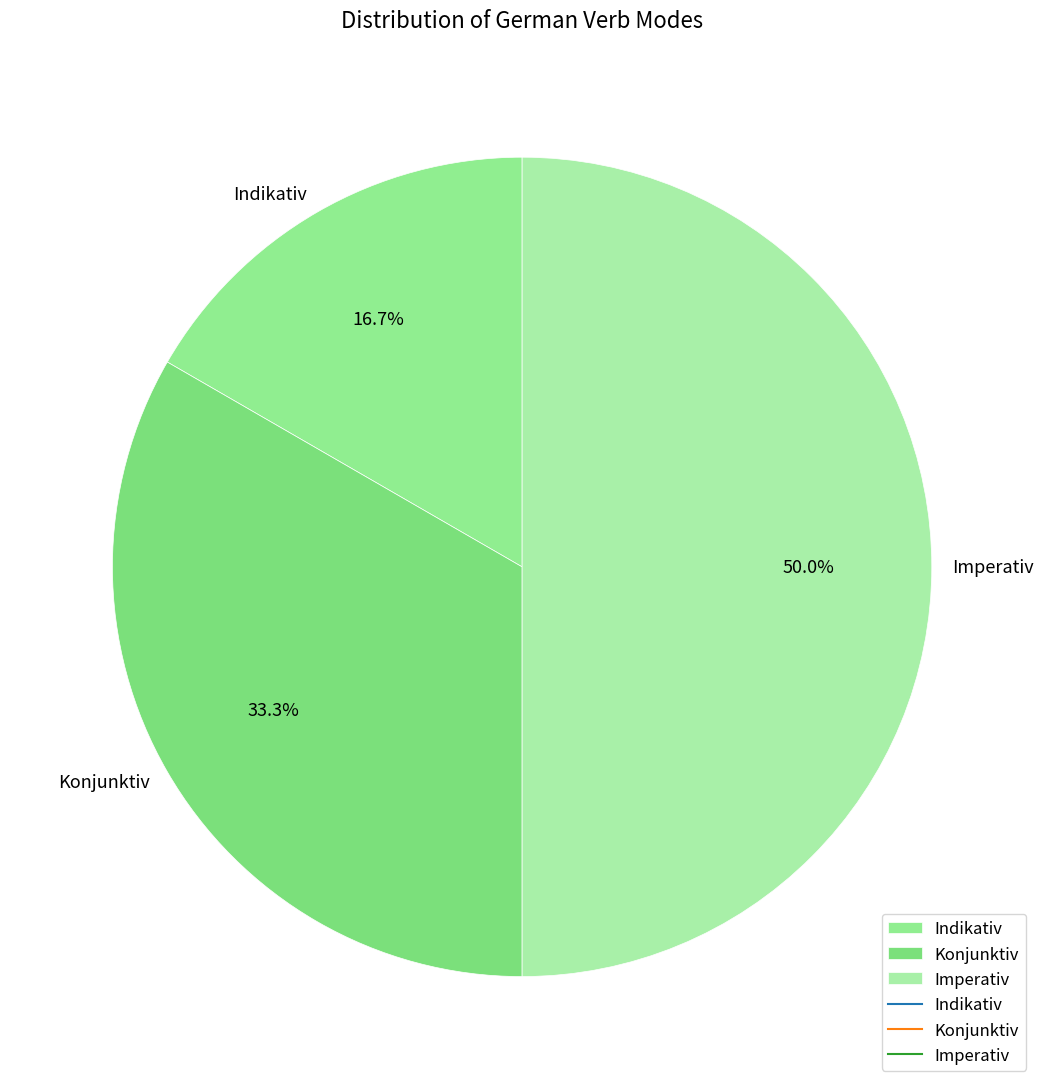

Which category has the biggest portion of the pie?

Imperativ